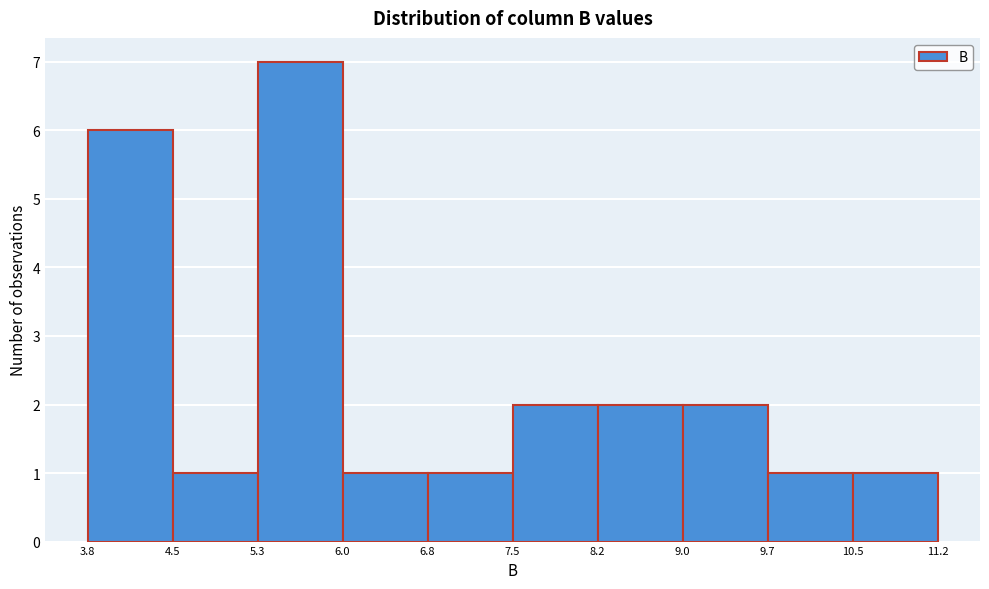

Reading left to right, transcribe this chart: for each bar, give the range it covers on the x-axis and its height. The values are not printed on the chart, so give them approximately, as read against the axis.

3.8 to 4.5: 6
4.5 to 5.3: 1
5.3 to 6.0: 7
6.0 to 6.8: 1
6.8 to 7.5: 1
7.5 to 8.2: 2
8.2 to 9.0: 2
9.0 to 9.7: 2
9.7 to 10.5: 1
10.5 to 11.2: 1